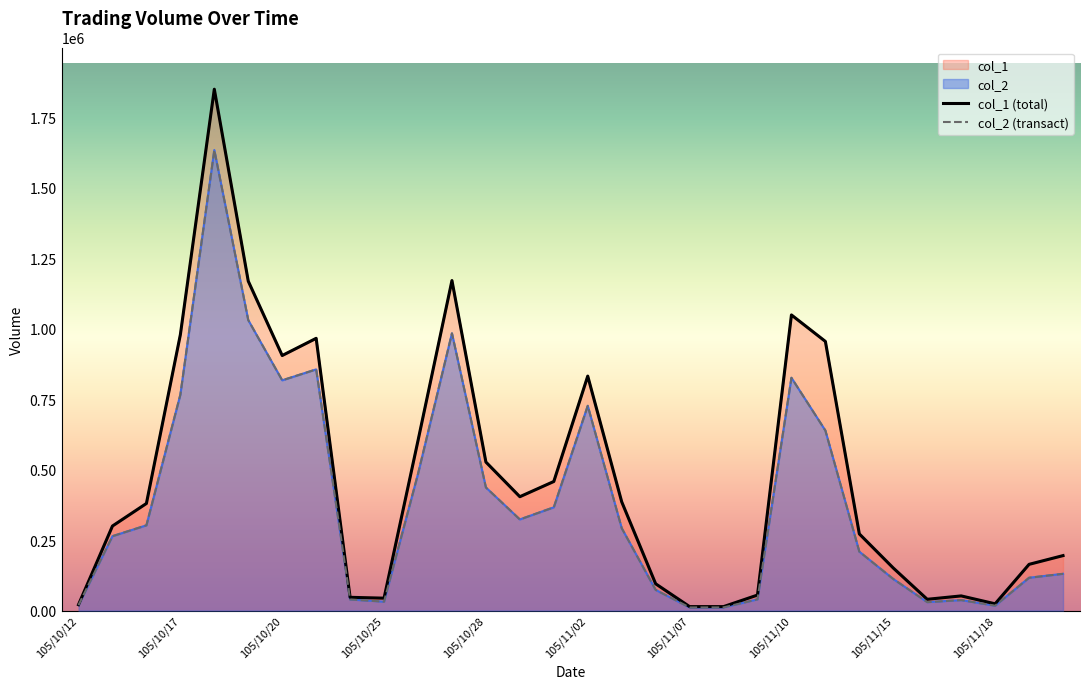

True or false: col_2 has more than 1 interior local peaks.

True